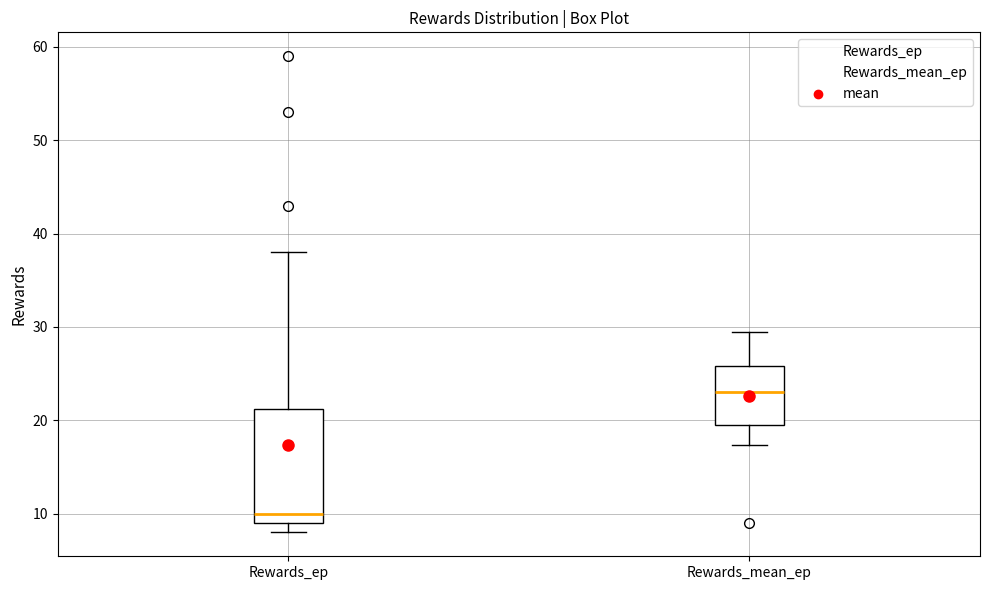

Reading left to right, transcribe this box plot: for each box, give where its median line is, the range the box spans, and where its two whiskers end, as read against the y-axis. The values are not printed on the chart, so give them approximately, as read against the axis.

Rewards_ep: median 10, box 9 to 21, whiskers 8 to 38
Rewards_mean_ep: median 23, box 19 to 26, whiskers 17 to 30